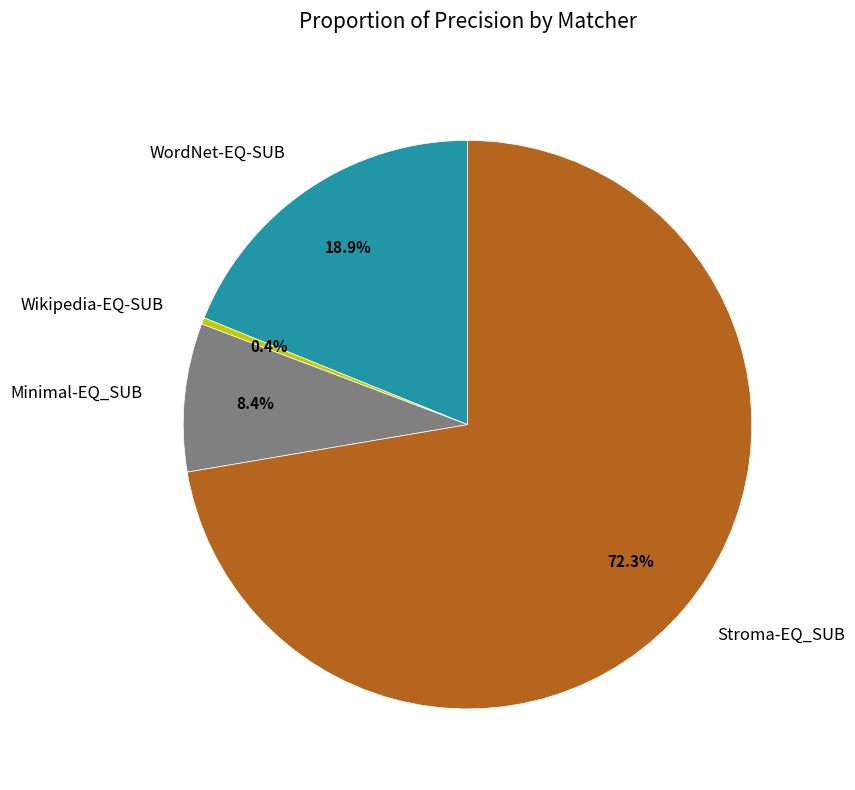

Rank the categories by value from highest to lowest.

Stroma-EQ_SUB, WordNet-EQ-SUB, Minimal-EQ_SUB, Wikipedia-EQ-SUB